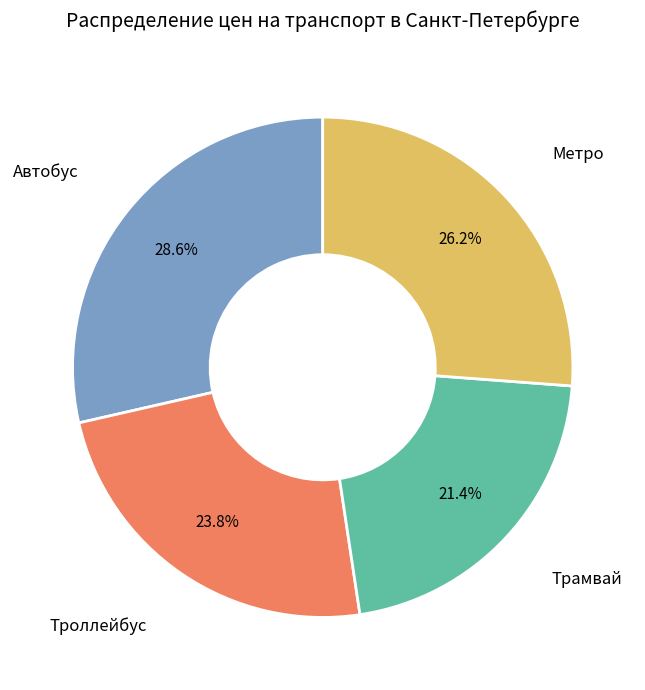

What percentage is the Метро slice, to the nearest percent?

26%